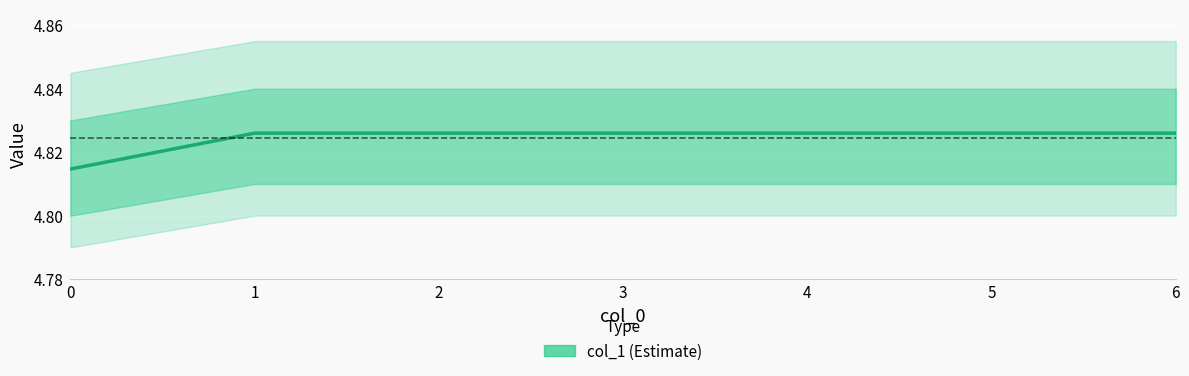

Reading right to left, what are all the values shown in this chart?

4.8	4.8	4.8	4.8	4.8	4.8	4.8